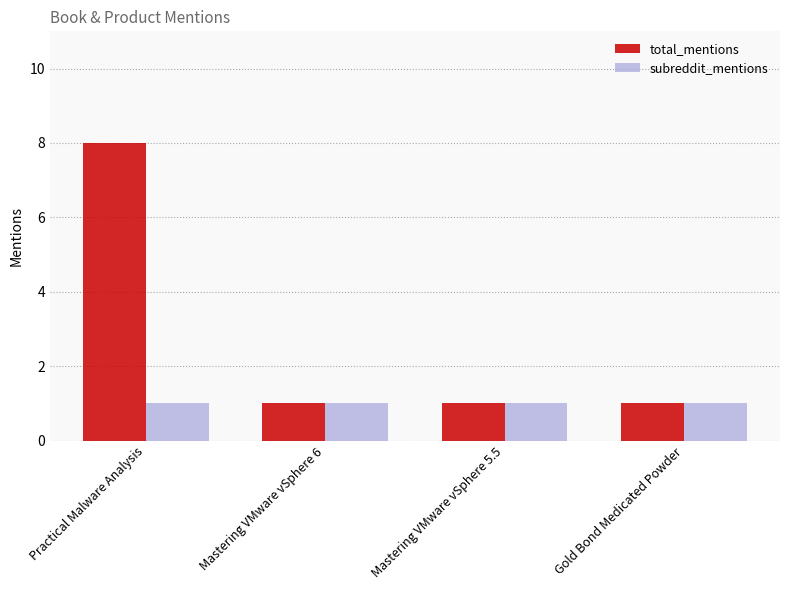

True or false: total_mentions has a value of 1 at Mastering VMware vSphere 6.

True